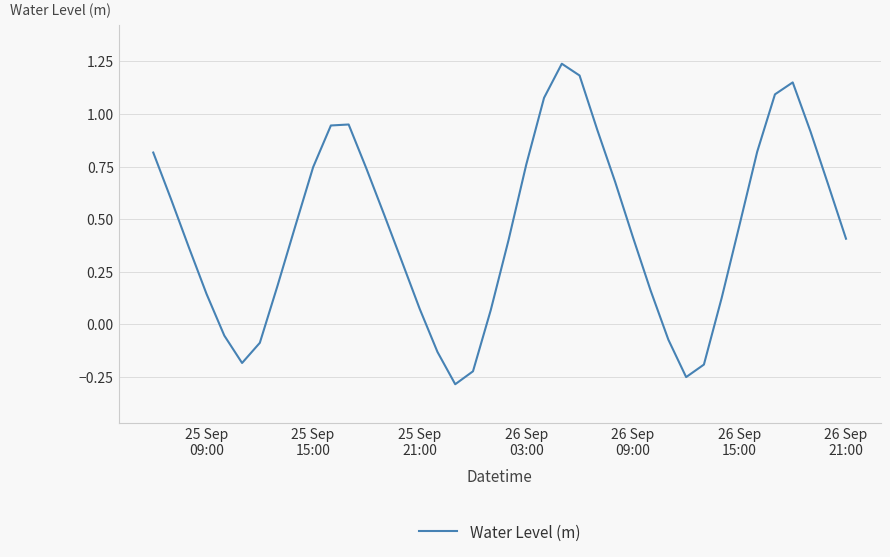

What is the difference between the maximum and minimum values?

1.5